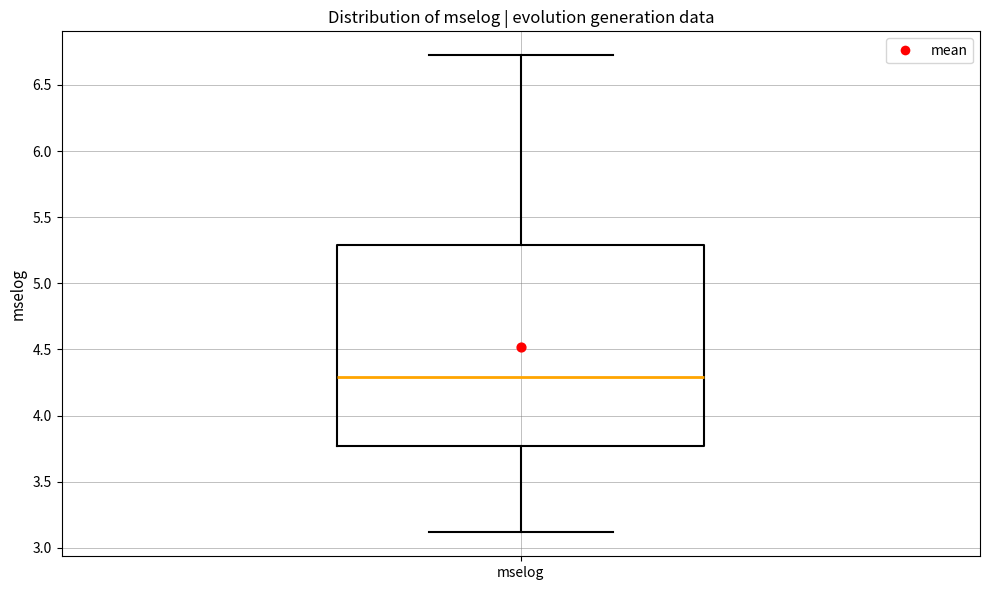

Read this box plot against the y-axis: the position of the median line, the range covered by the box, and the ends of both whiskers. The values are not printed on the chart, so give them approximately, as read against the axis.

median 4.30, box 3.75 to 5.30, whiskers 3.10 to 6.70